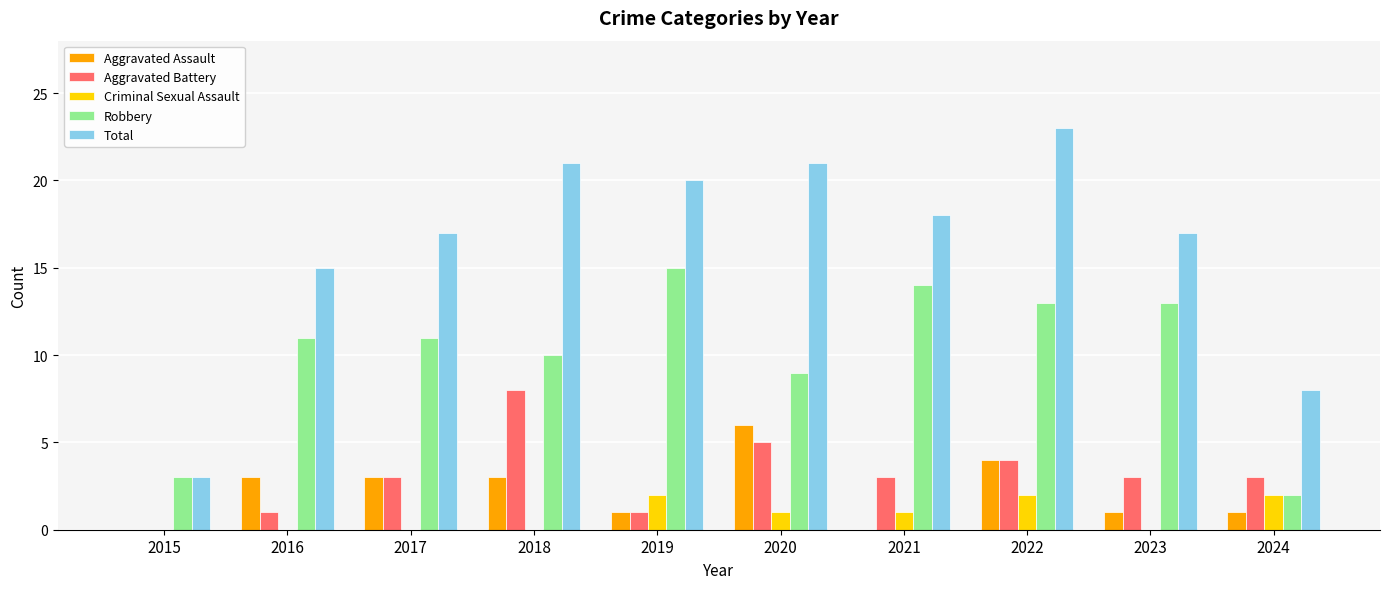

Which series has the largest total across all categories?

Total